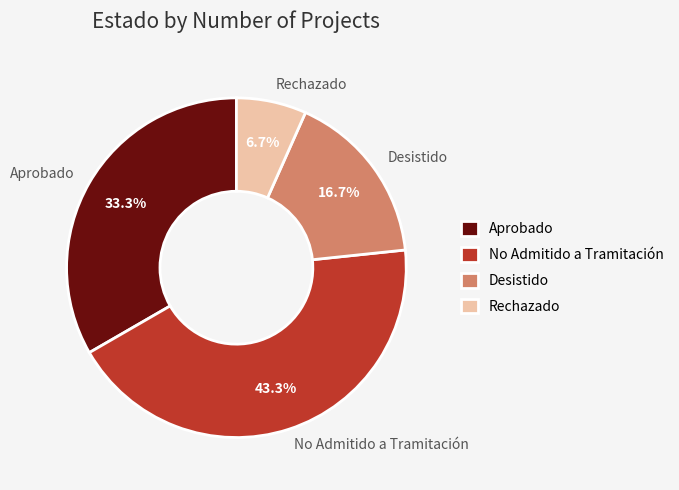

Does any single category account for the majority?

No